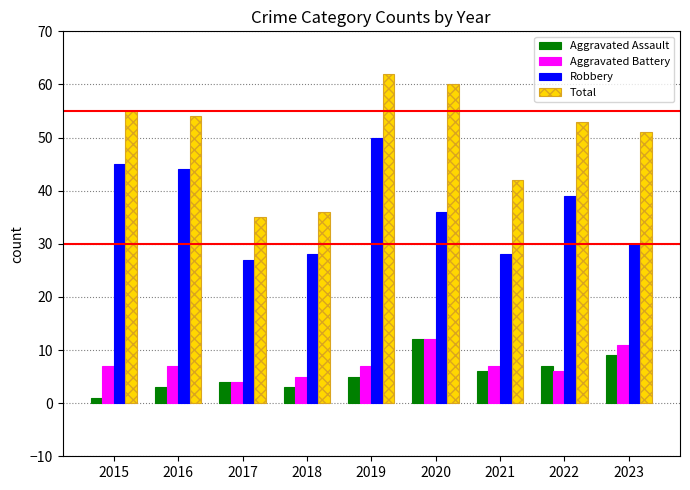

Which series changed the most between 2018 and 2019?

Total